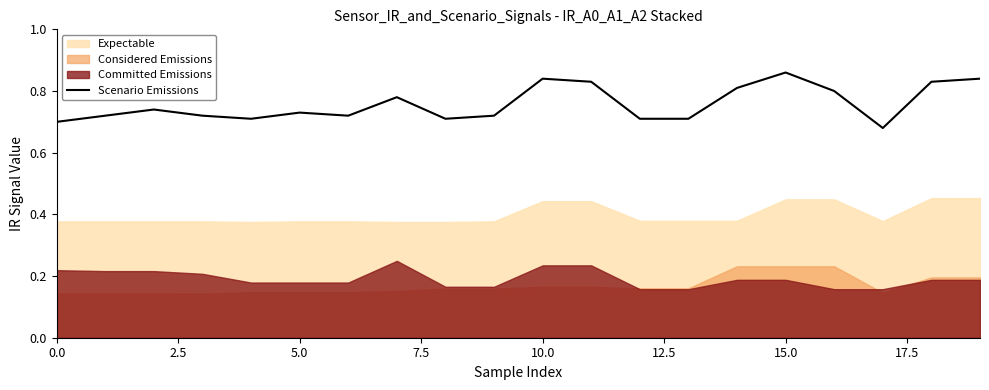

What is the difference between the values at 12 and 15?

0.2